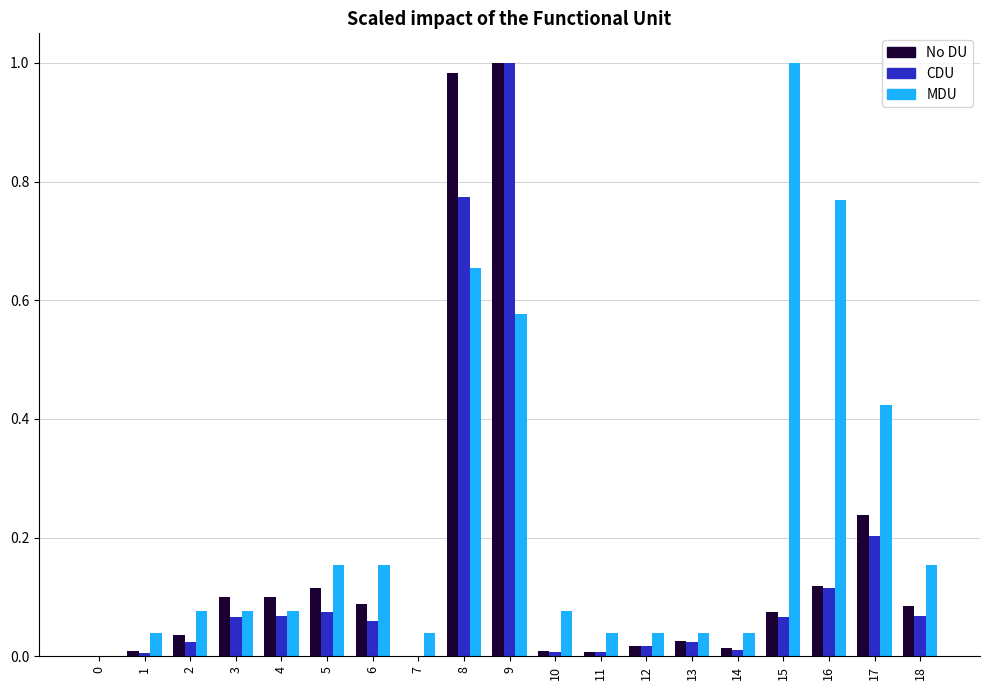

At which category is the sum across all series the highest?

9